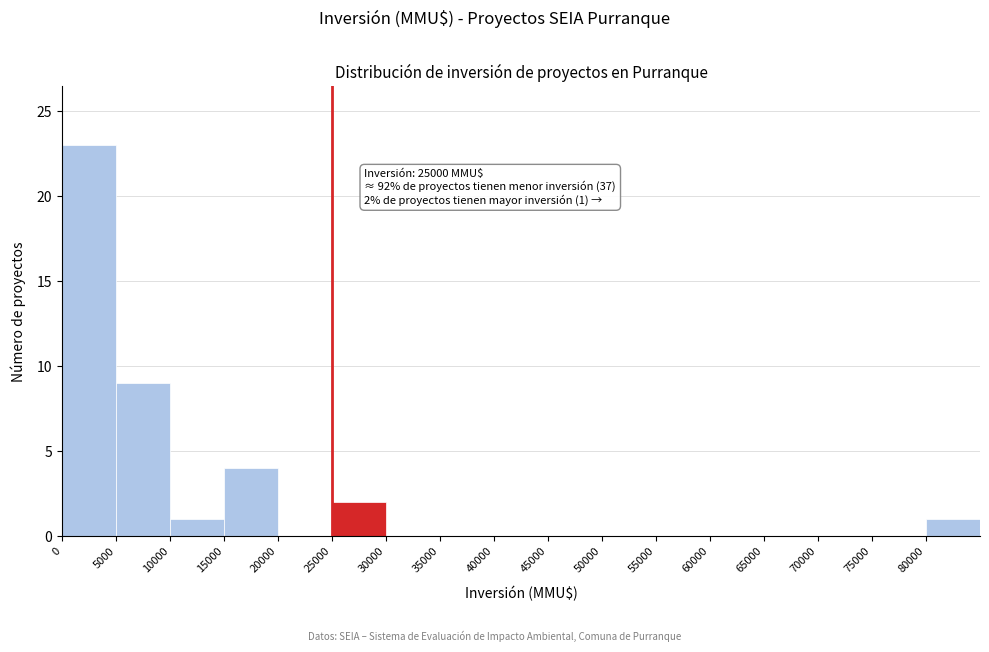

Over which range of the x-axis is the bar tallest?

0 to 5000